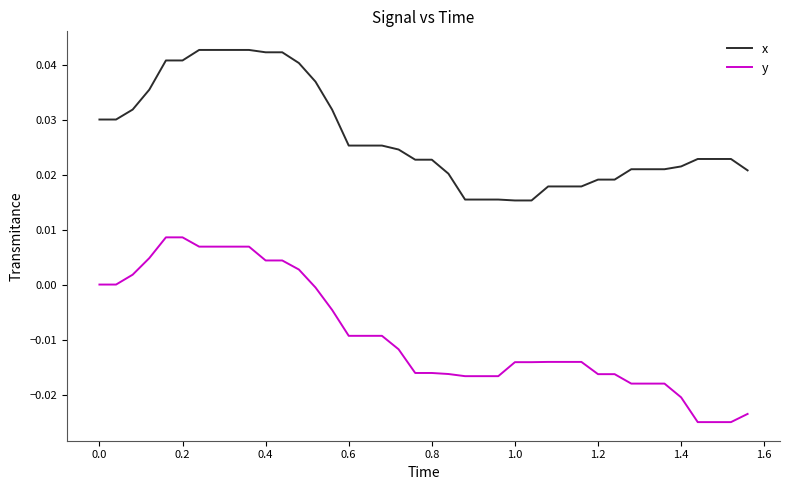

How many series are shown in this chart?

2